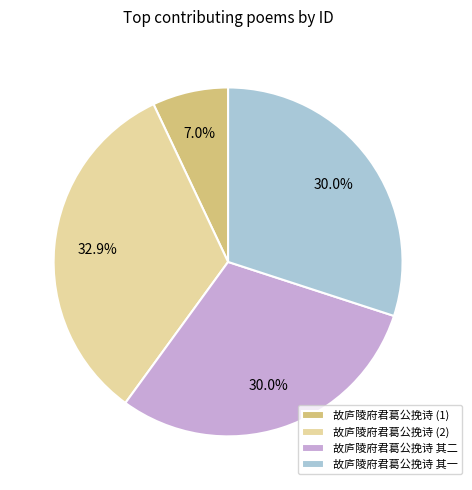

Which has a higher value, 故庐陵府君葛公挽诗 (2) or 故庐陵府君葛公挽诗 (1)?

故庐陵府君葛公挽诗 (2)